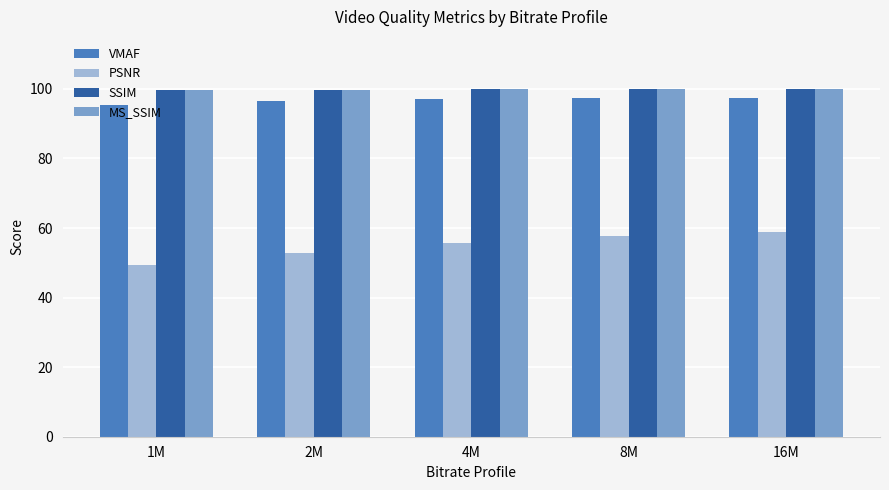

The value of SSIM at 4M is 99.9. True or false?

True